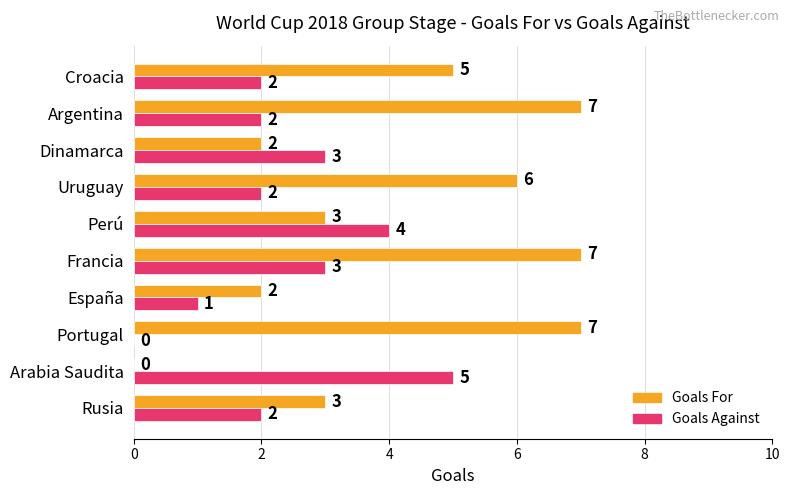

Which series has the largest total across all categories?

Goals For